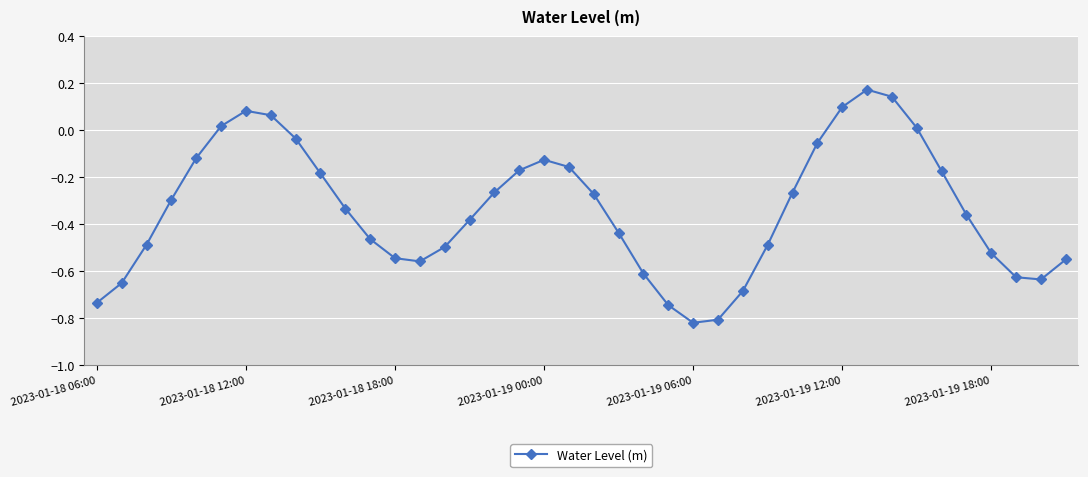

How many interior local peaks (higher than both neighbors) does the data have?

3